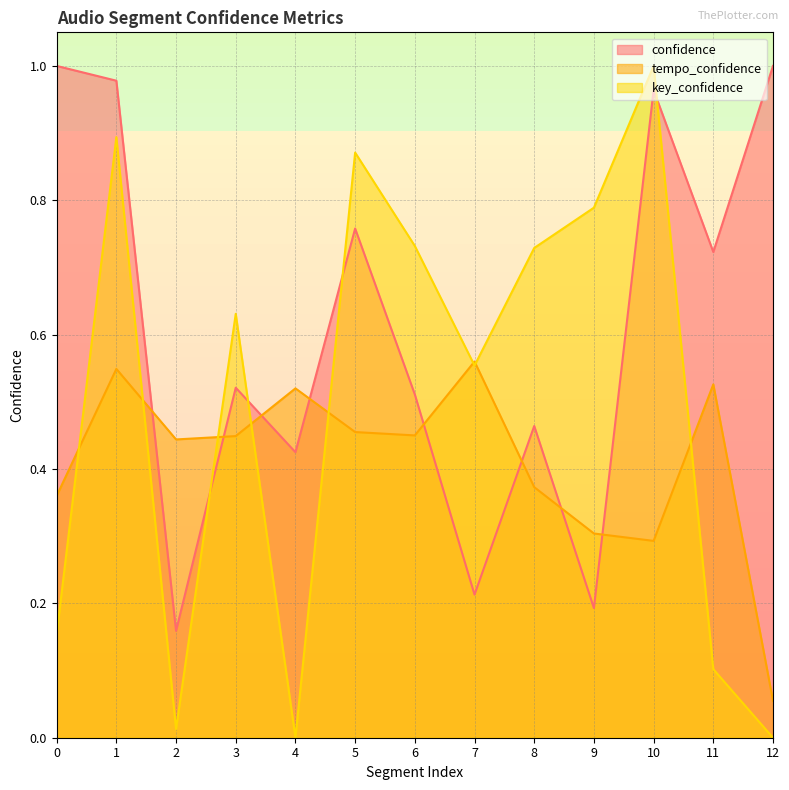

True or false: confidence and key_confidence cross at least once.

True